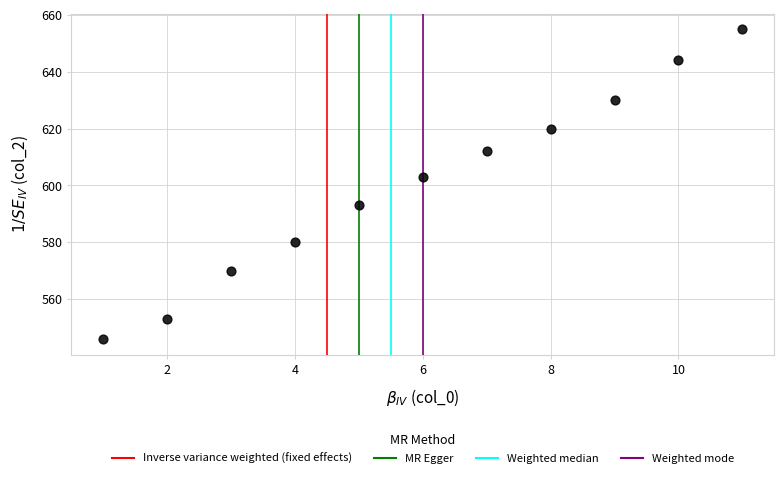

What is the average X value?

6